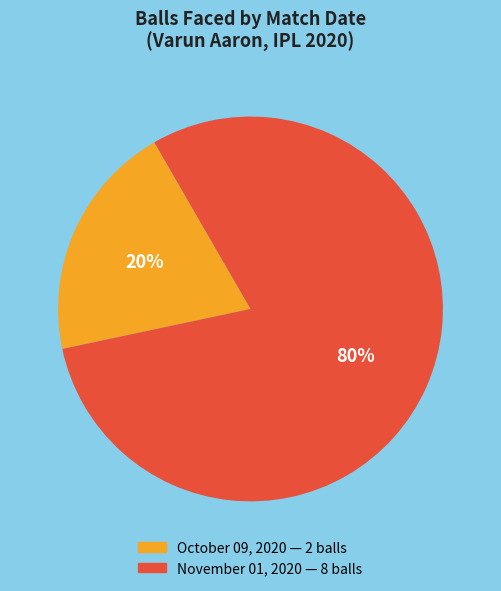

Count the number of slices in the pie.

2